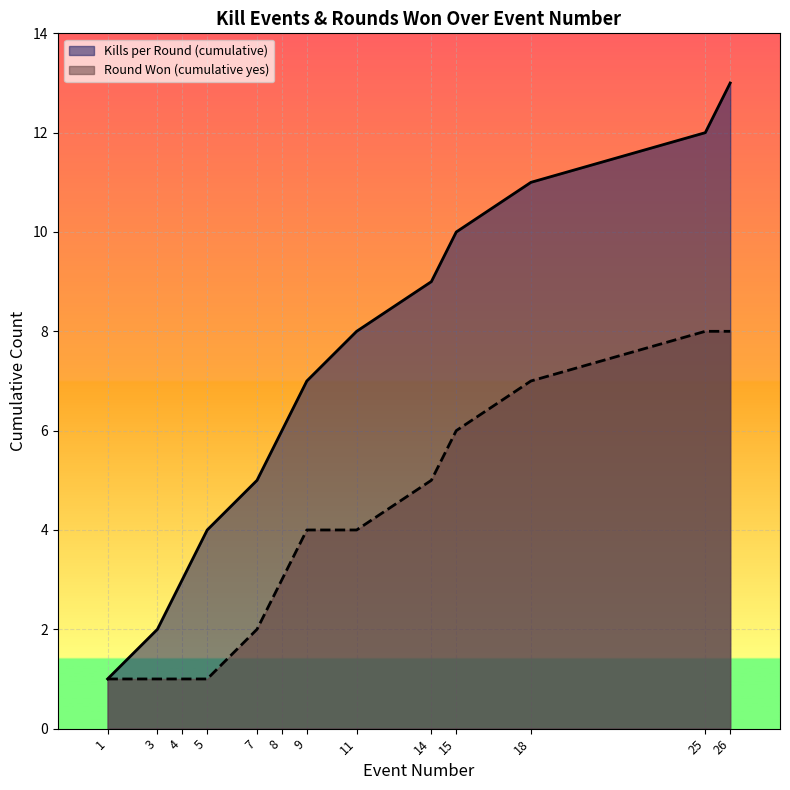

List the labels in order of Round Won (cumulative yes) value, smallest first.

1, 3, 4, 5, 7, 8, 9, 11, 14, 15, 18, 25, 26